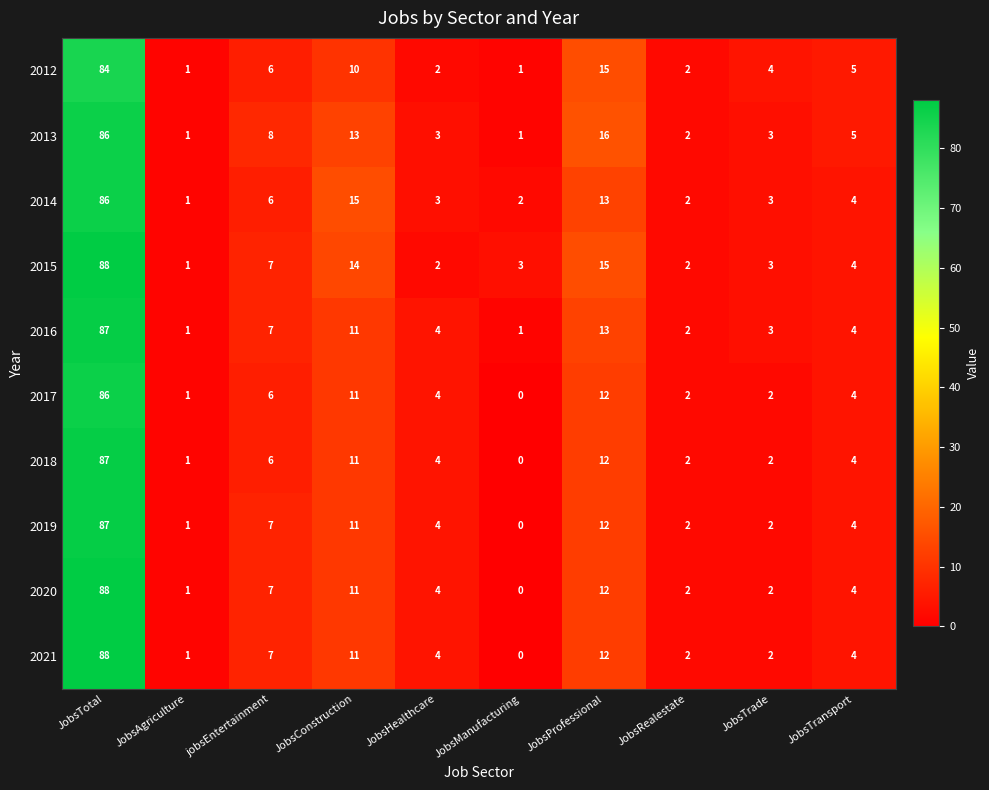

True or false: 2015 has a value of 1 at JobsTrade.

False